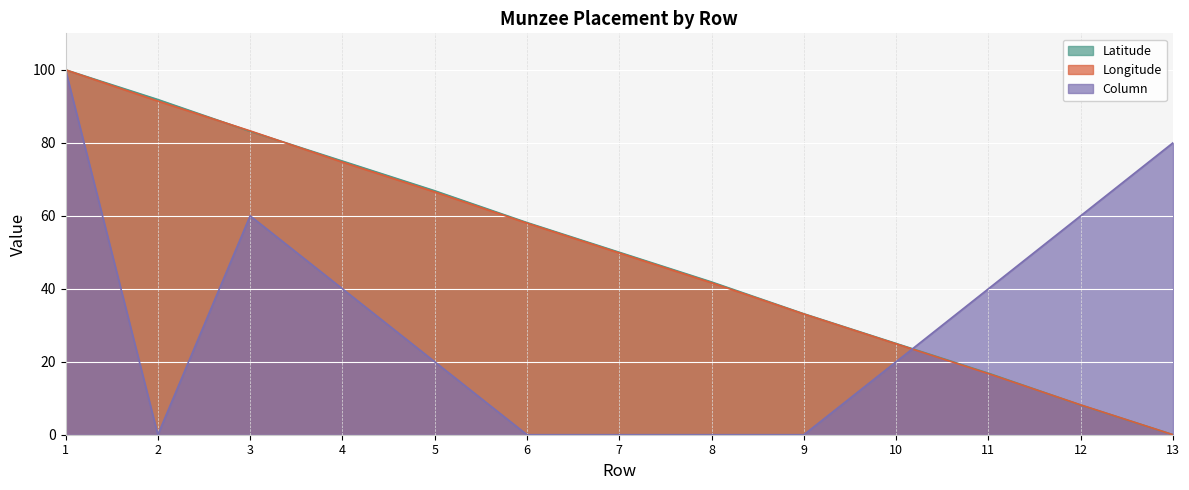

How many lines are shown in the chart?

3